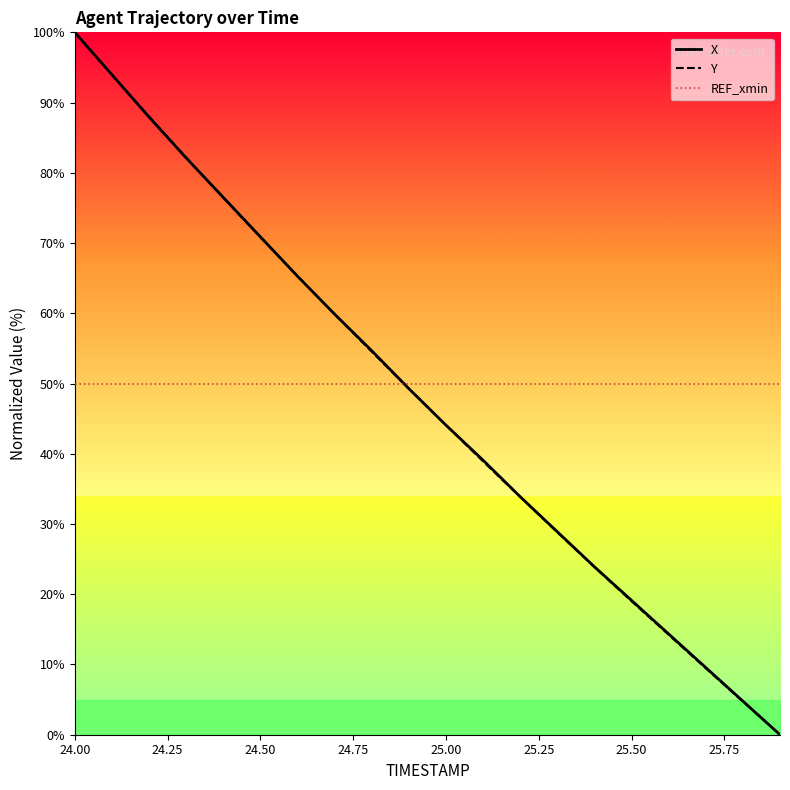

What is the label of the 4th point from the left?

24.75